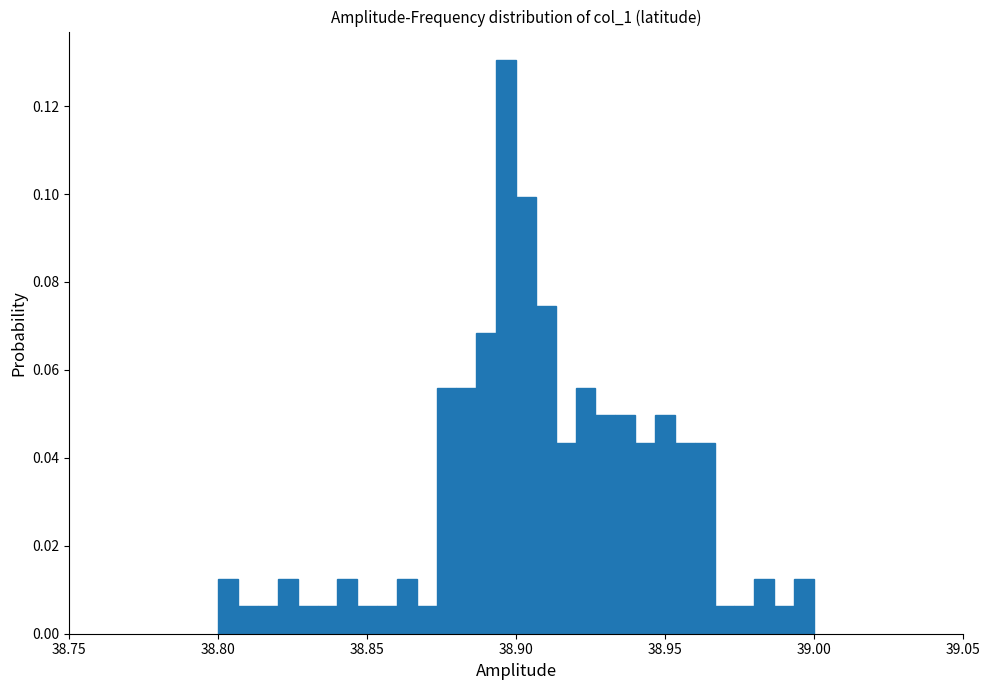

Around what value on the x-axis is the tallest bar? Give the approximate position of its centre, as read against the axis.

38.895